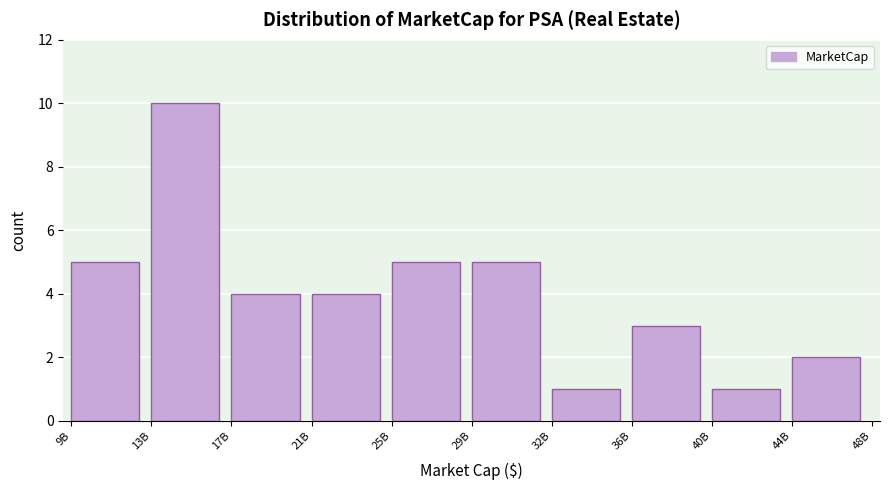

Reading right to left, extract all data points from this chart.

2	1	3	1	5	5	4	4	10	5